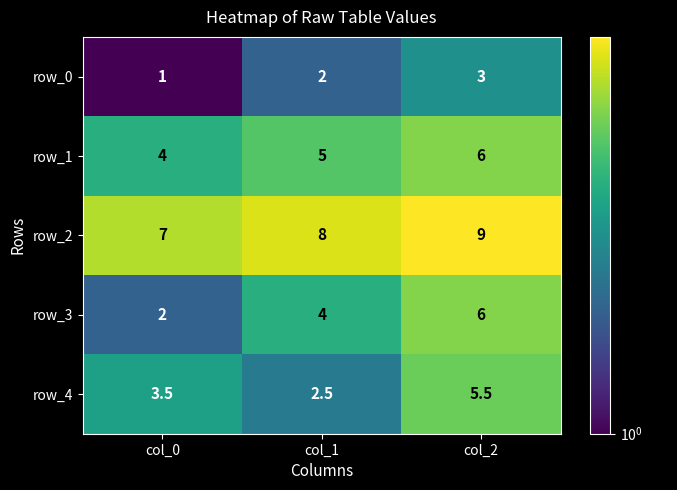

What is the difference between the maximum and second lowest values in the row_1 series?

1.0